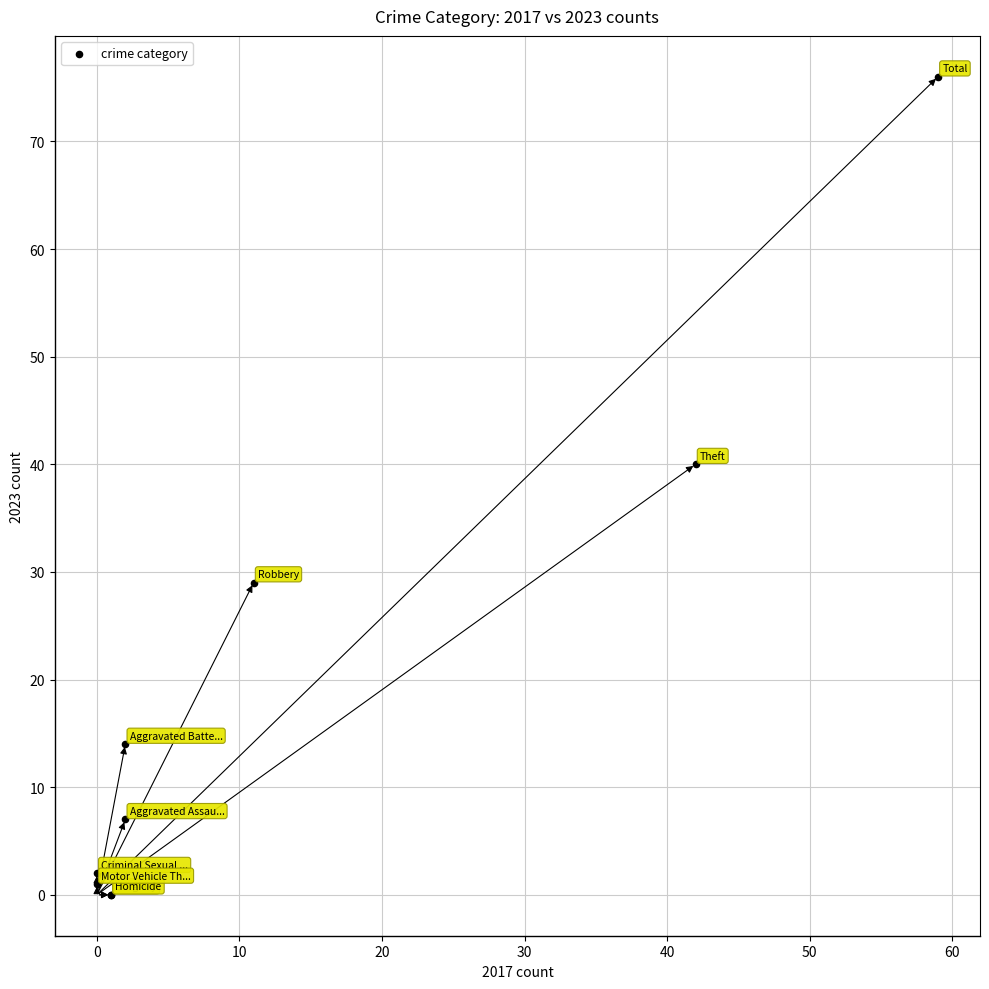

What Y value in the scatter plot is closest to 38?

40